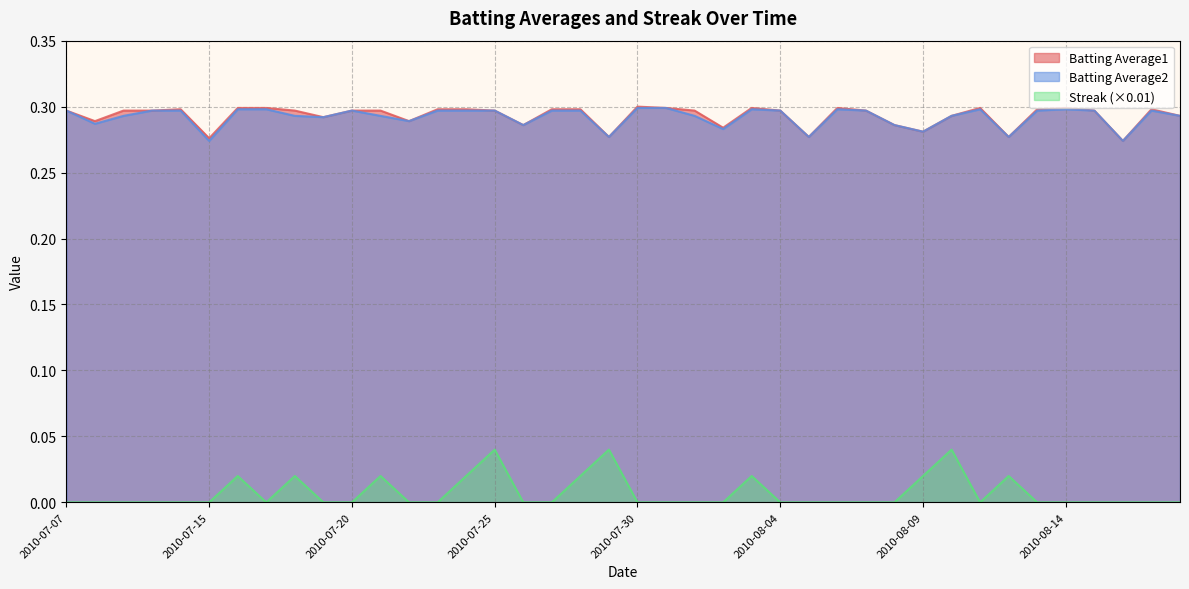

The value of Streak at 2010-08-15 is -0.0. True or false?

False